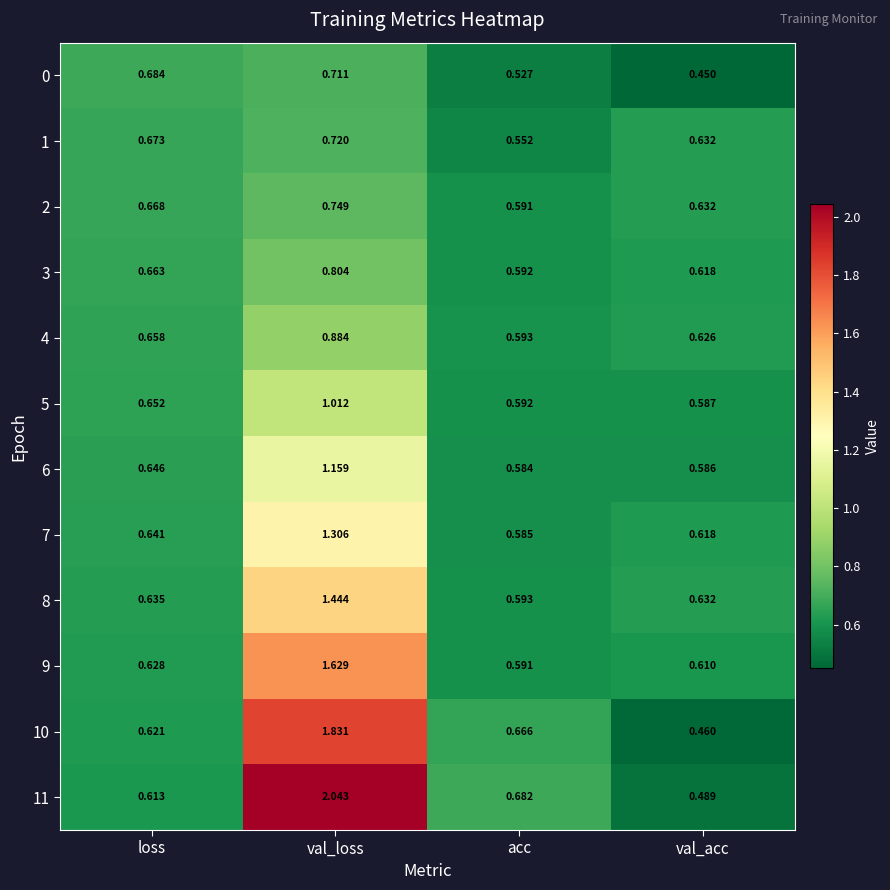

Which category has the highest value in the 0 series?

val_loss